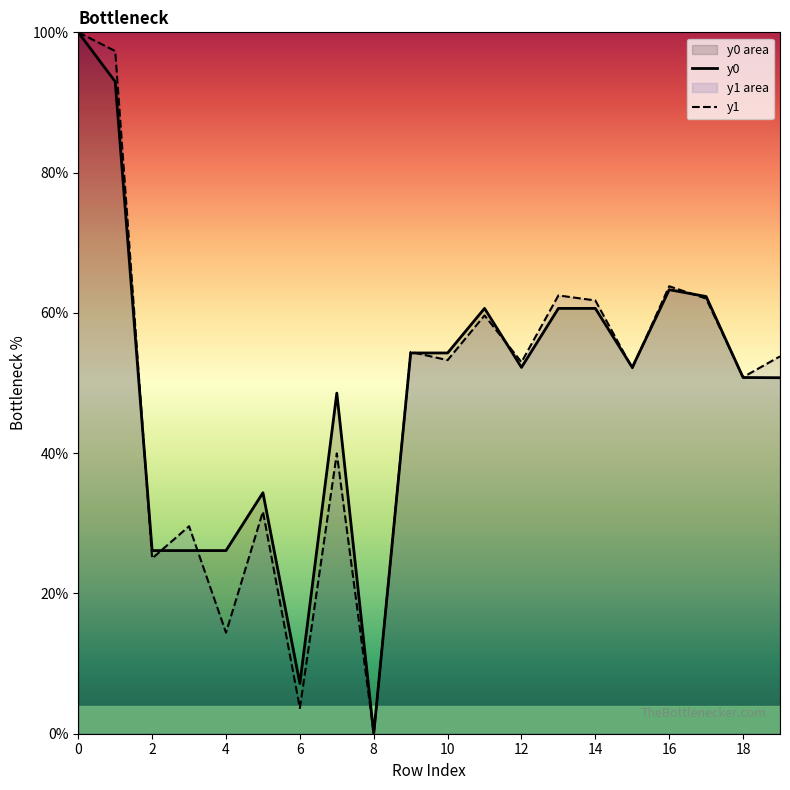

Which series has the largest total across all categories?

y0